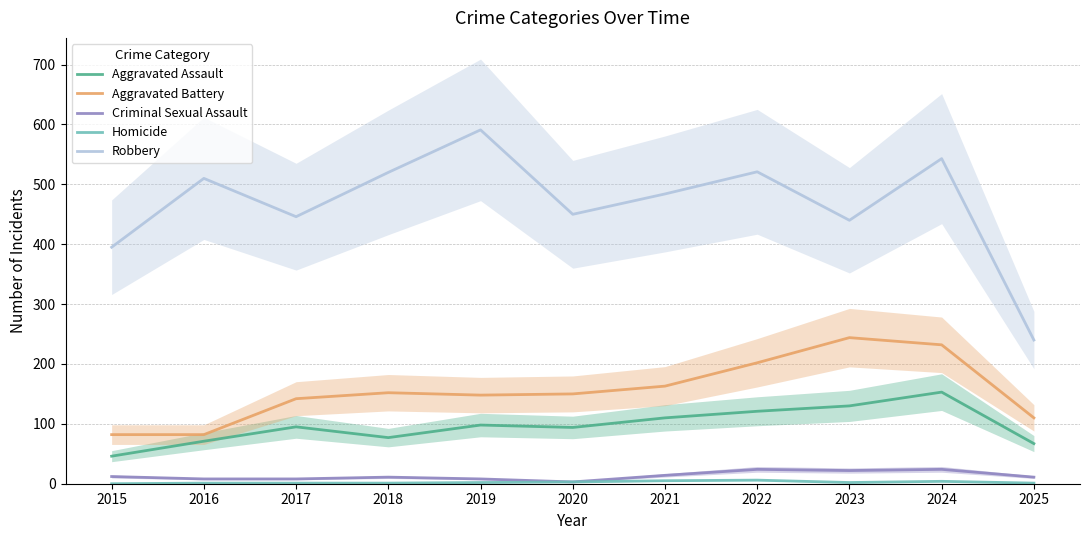

At how many categories does at least one series exceed 504?

5